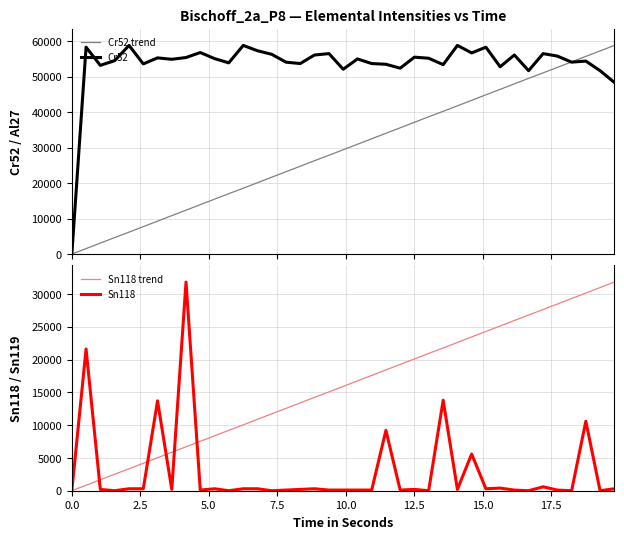

In Sn118, how many points are lower than both neighbors (excluding endpoints)?

12